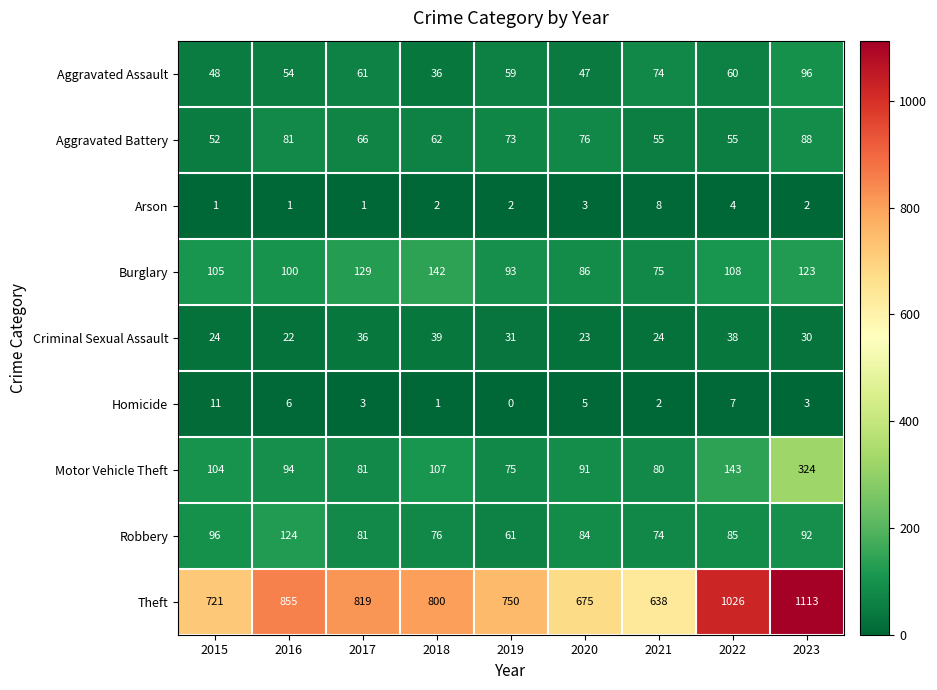

How many data points does each series have?

9